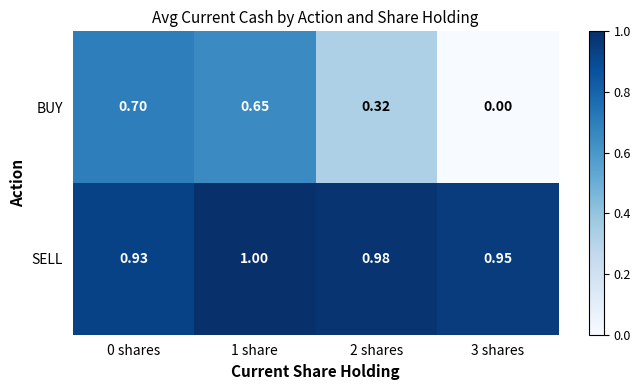

Rank the series at 0 shares from lowest to highest value.

BUY, SELL